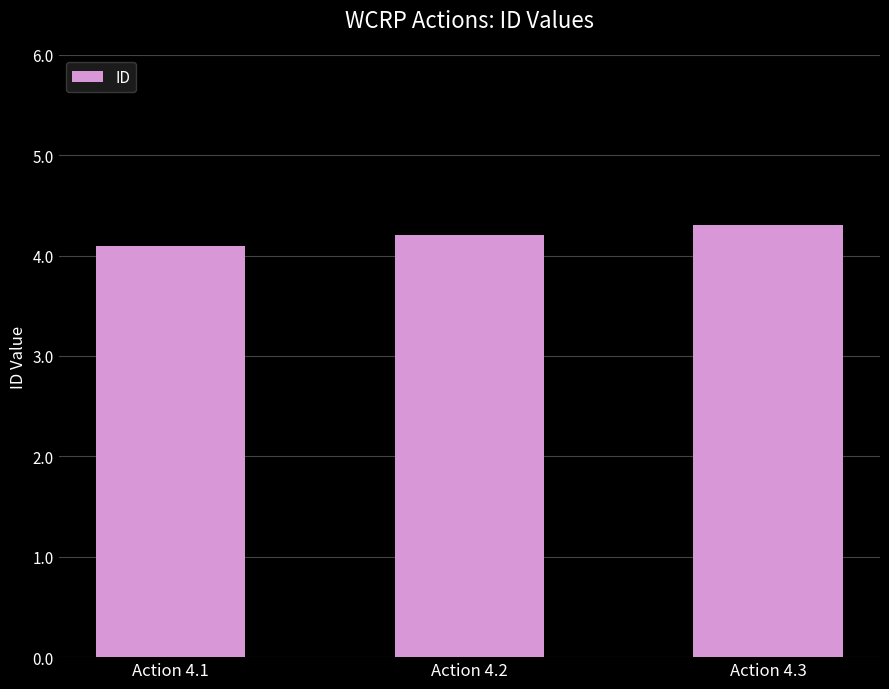

What is the value of the 2nd bar from the left?

4.2